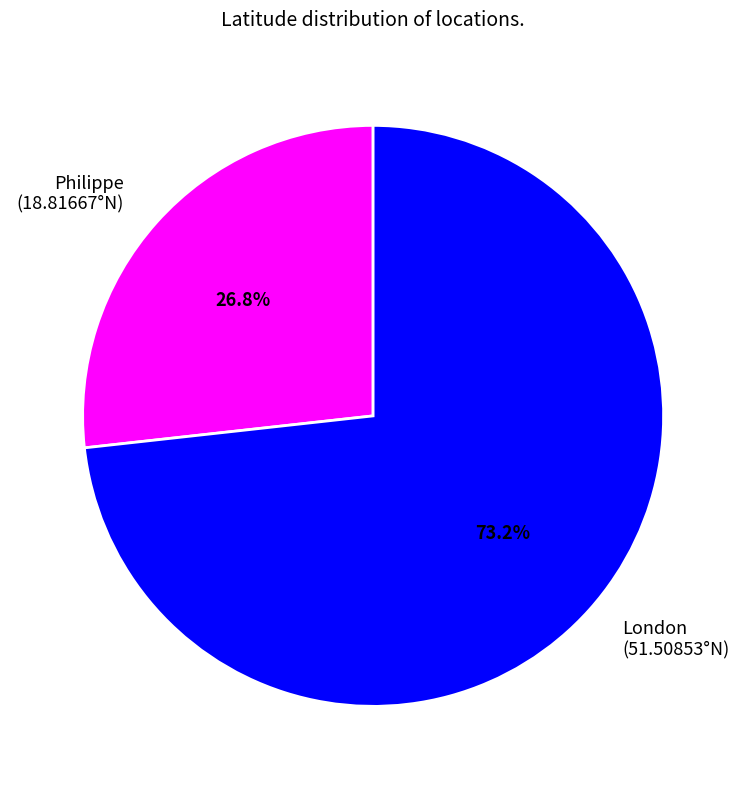

Rank the categories by value from highest to lowest.

London, Philippe